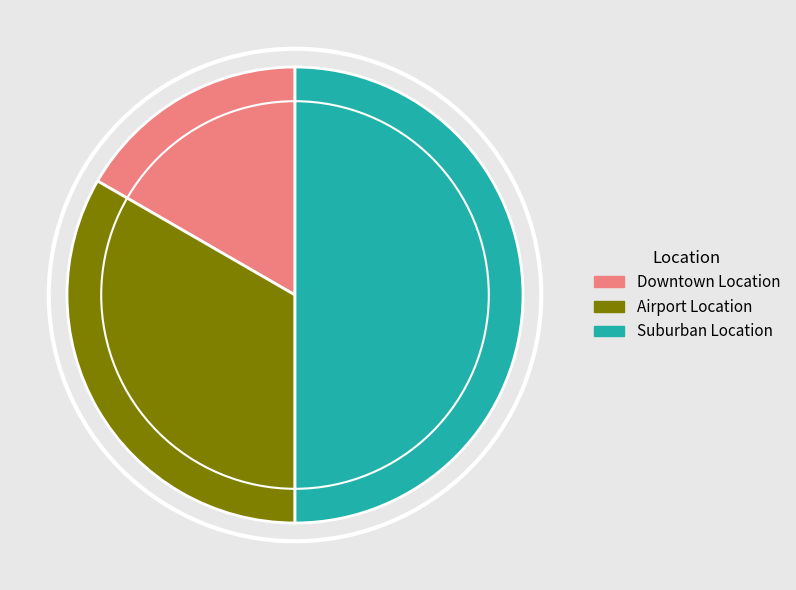

What is the largest slice in the pie chart?

Suburban Location